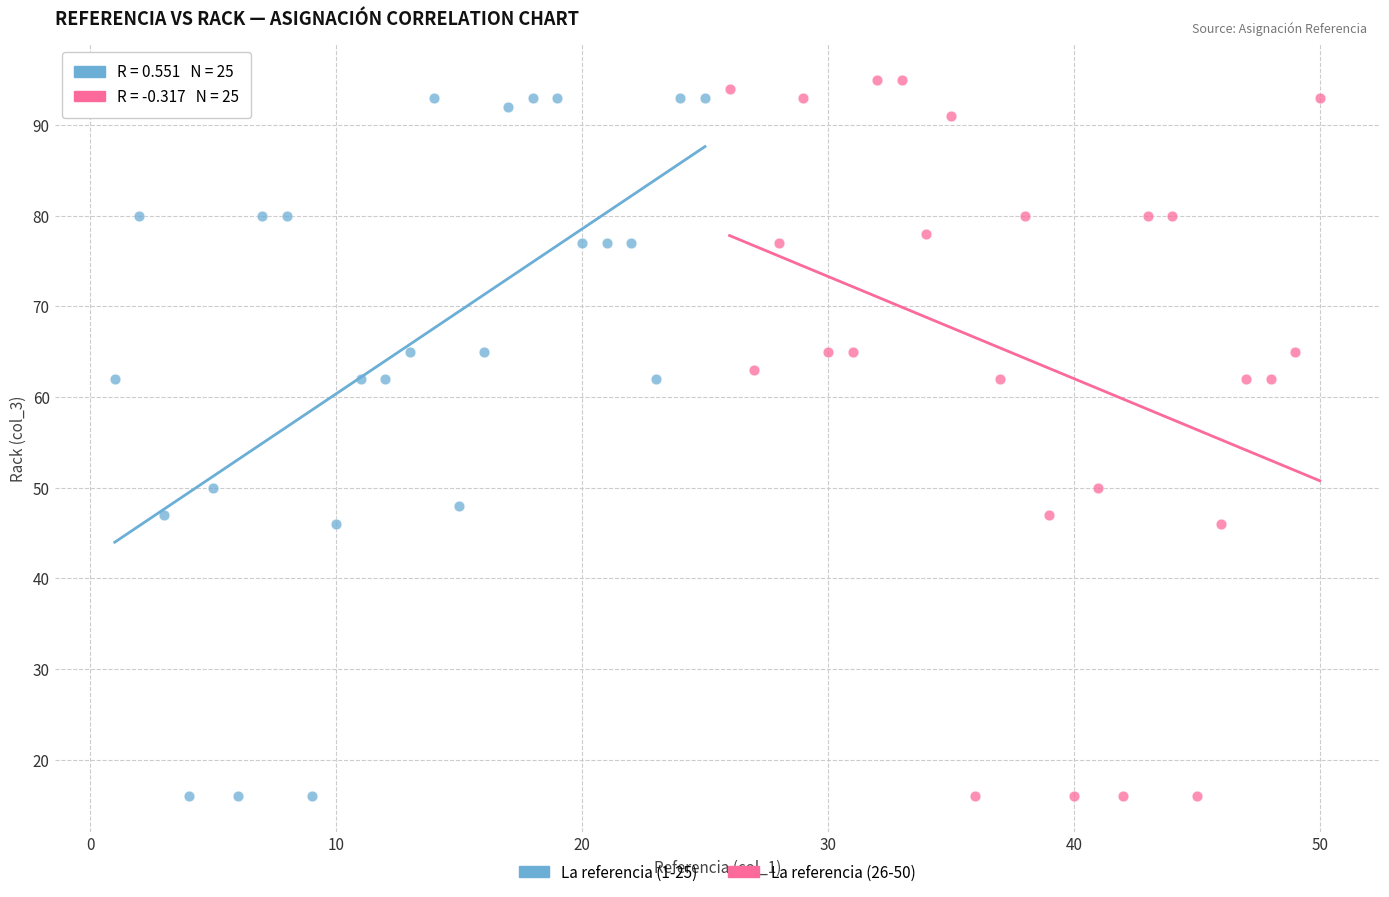

What are all the series names shown in the legend?

La referencia (1-25), La referencia (26-50)